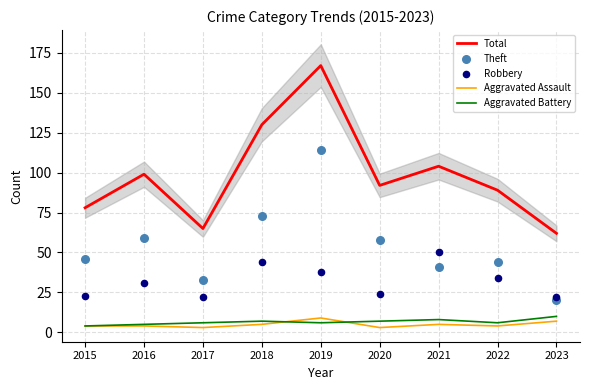

Which series has the largest total across all categories?

Total